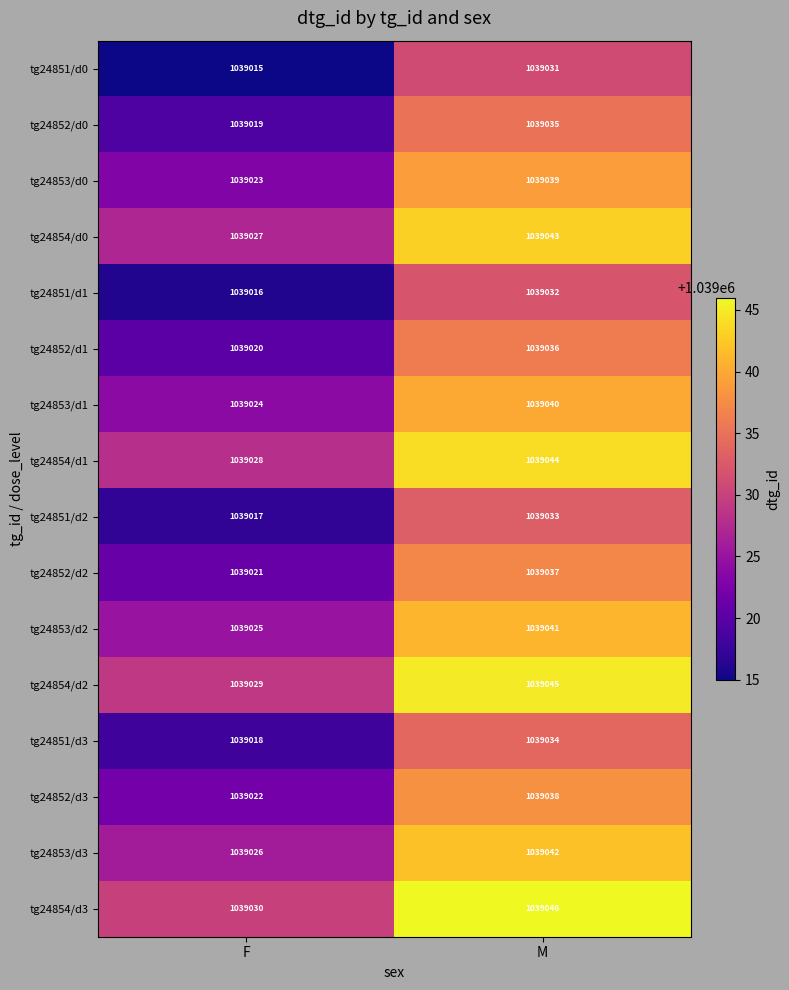

What is the maximum value shown in the chart?

1039046